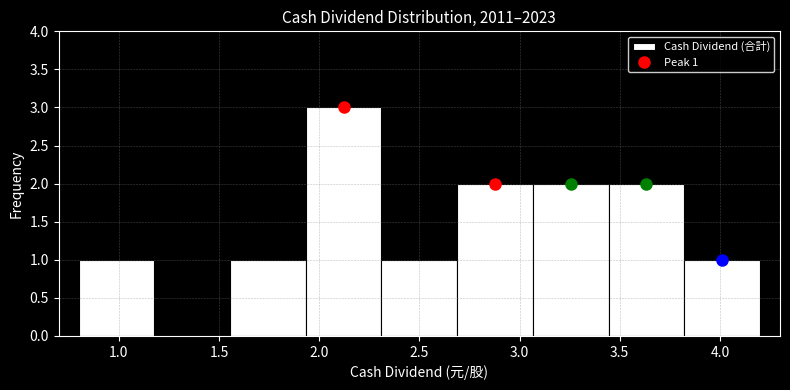

Over which range of the x-axis is the bar tallest?

1.95 to 2.30